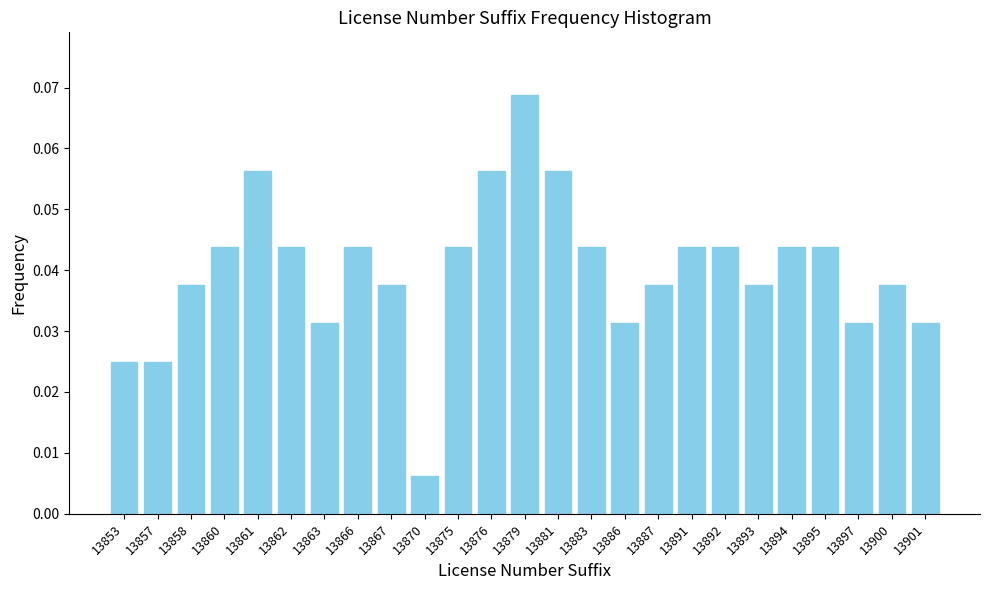

Which category has the lowest value across all series?

13870